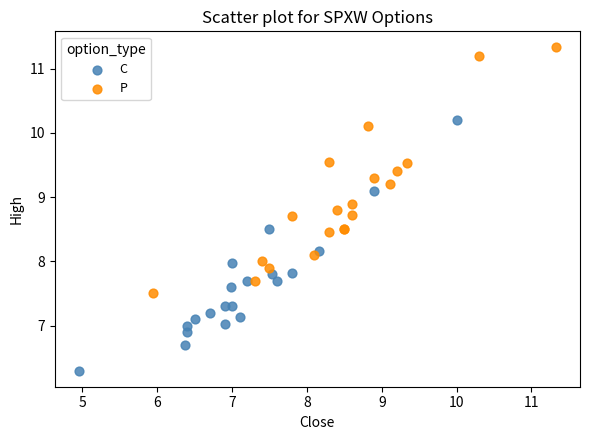

Which series contains the lowest Y value?

C